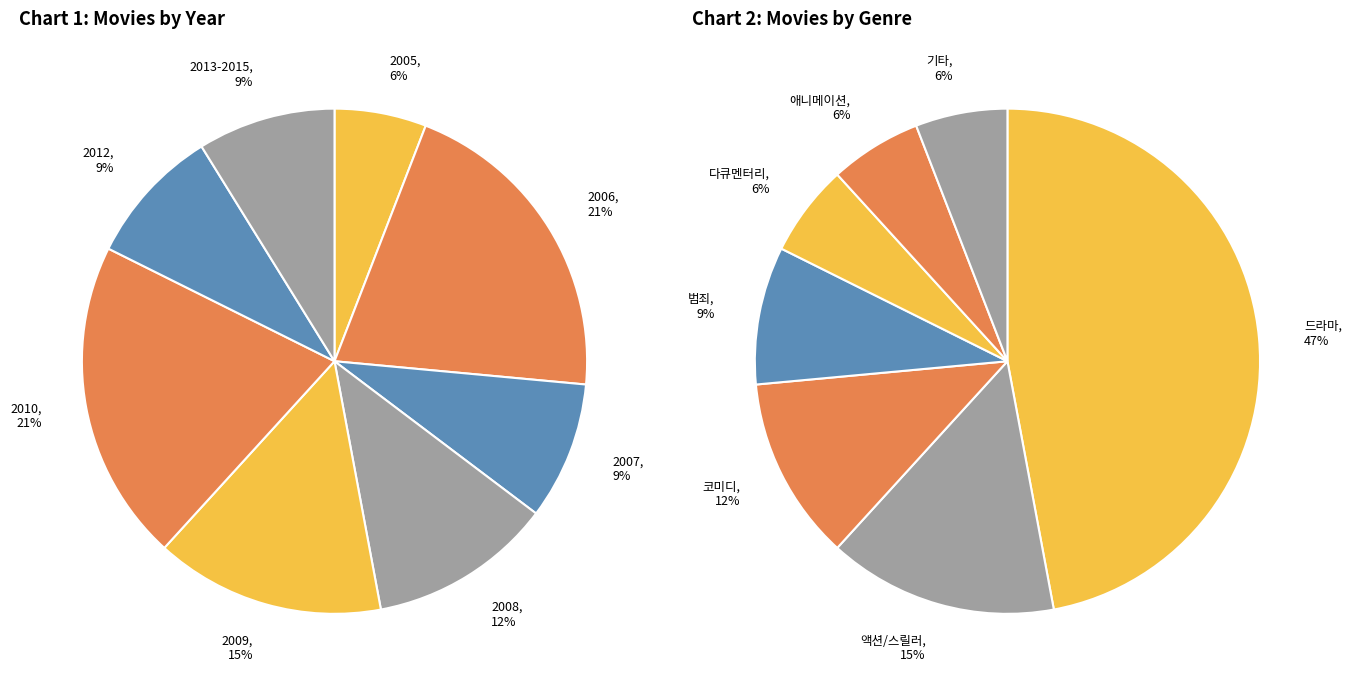

What is the change in value from 2008 to 2012?

-1